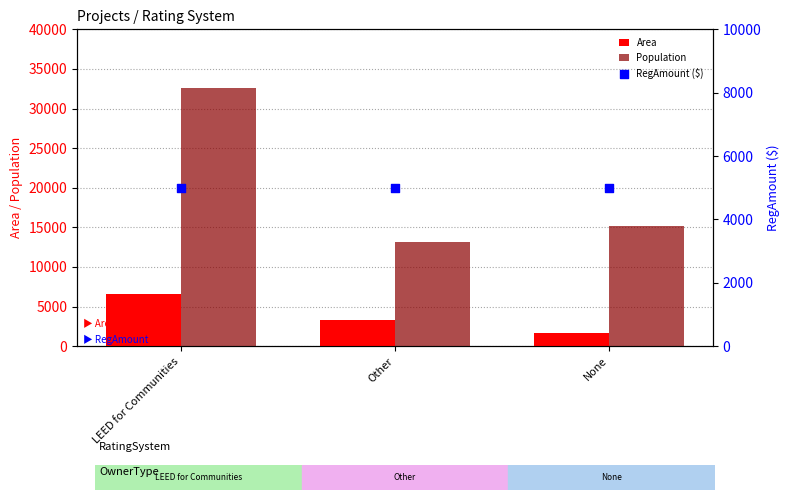

What is the total value across all series at LEED for Communities?

44119